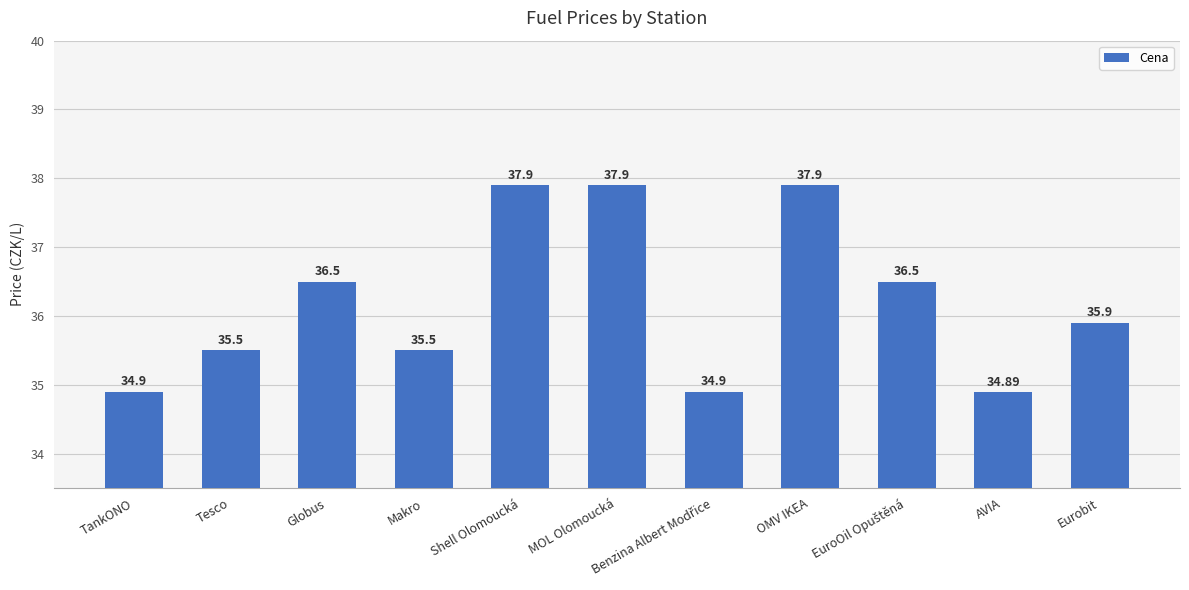

What is the sum of the values at OMV IKEA and Tesco?

73.4